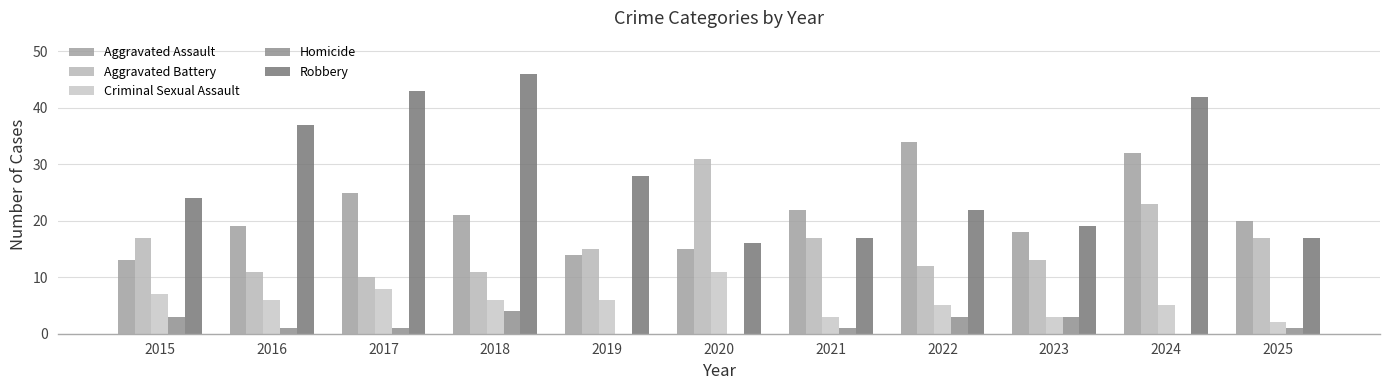

Reading left to right, transcribe all the data shown in this chart.

Aggravated Assault: 2015=13	2016=19	2017=25	2018=21	2019=14	2020=15	2021=22	2022=34	2023=18	2024=32	2025=20
Aggravated Battery: 2015=17	2016=11	2017=10	2018=11	2019=15	2020=31	2021=17	2022=12	2023=13	2024=23	2025=17
Criminal Sexual Assault: 2015=7	2016=6	2017=8	2018=6	2019=6	2020=11	2021=3	2022=5	2023=3	2024=5	2025=2
Homicide: 2015=3	2016=1	2017=1	2018=4	2019=0	2020=0	2021=1	2022=3	2023=3	2024=0	2025=1
Robbery: 2015=24	2016=37	2017=43	2018=46	2019=28	2020=16	2021=17	2022=22	2023=19	2024=42	2025=17